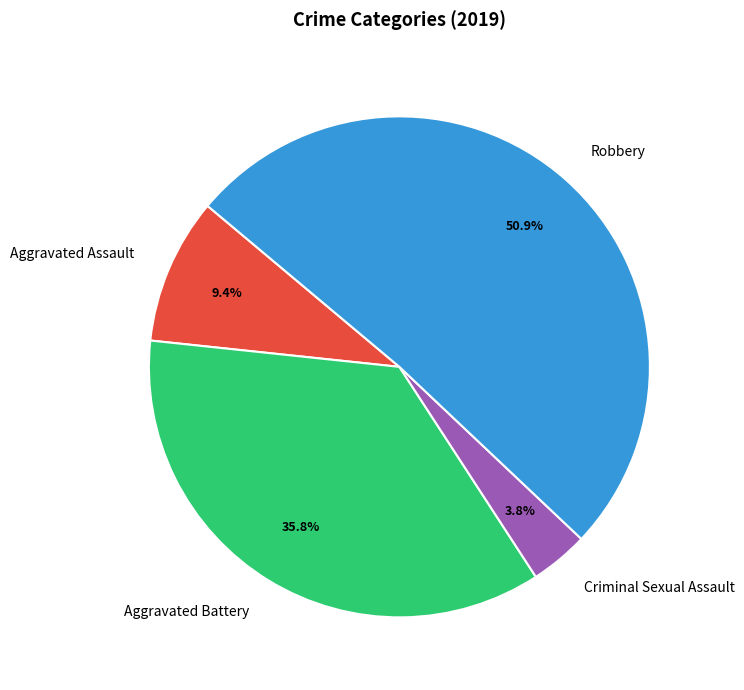

Count the number of slices in the pie.

4